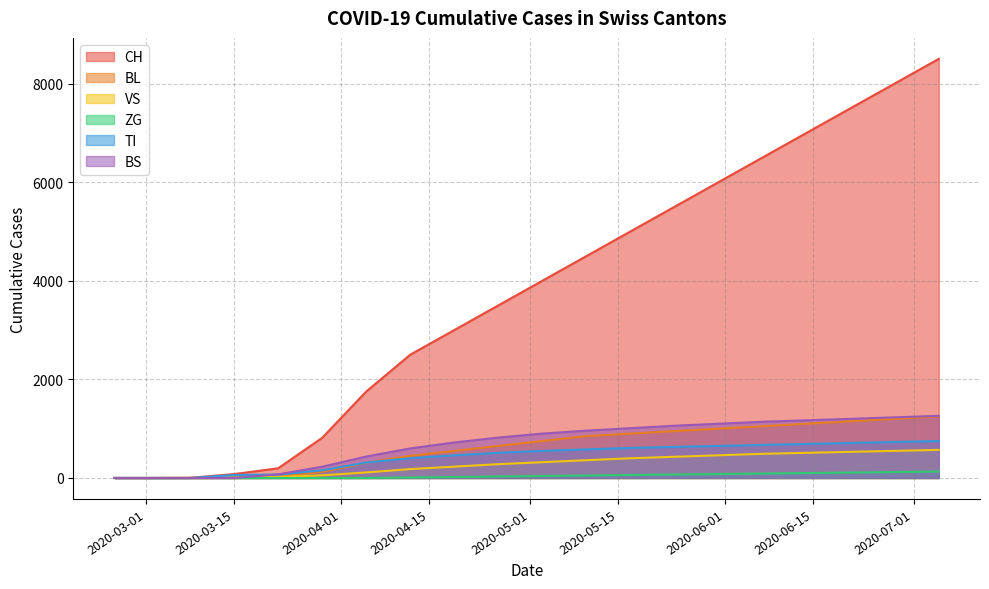

Where do TI and BS first cross each other?

2020-03-15 and 2020-03-22